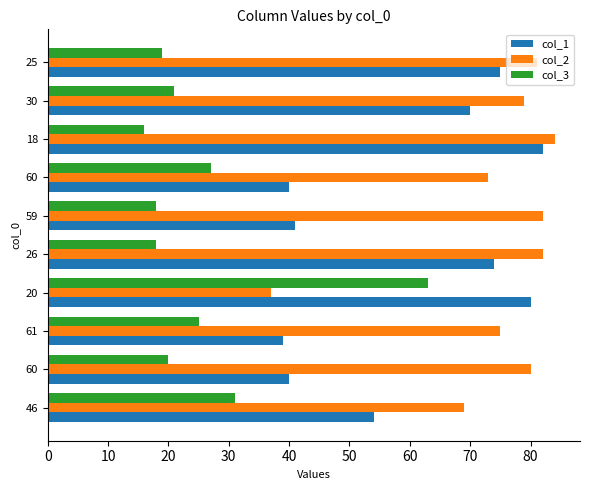

What are all the series names shown in the legend?

col_1, col_2, col_3